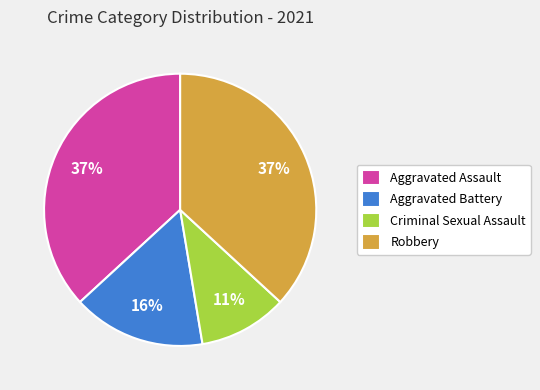

Combined, do Criminal Sexual Assault and Robbery account for over 50%?

No